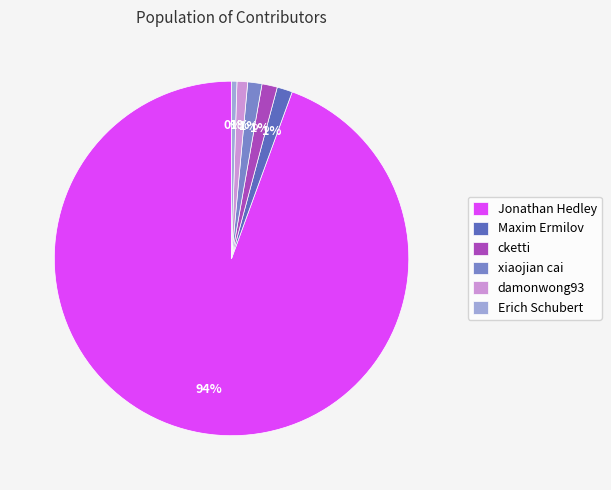

The xiaojian cai slice represents 7% of the pie. True or false?

False